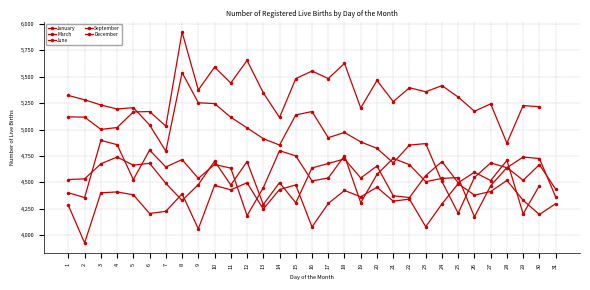

Read the March value at 16.

4079.0